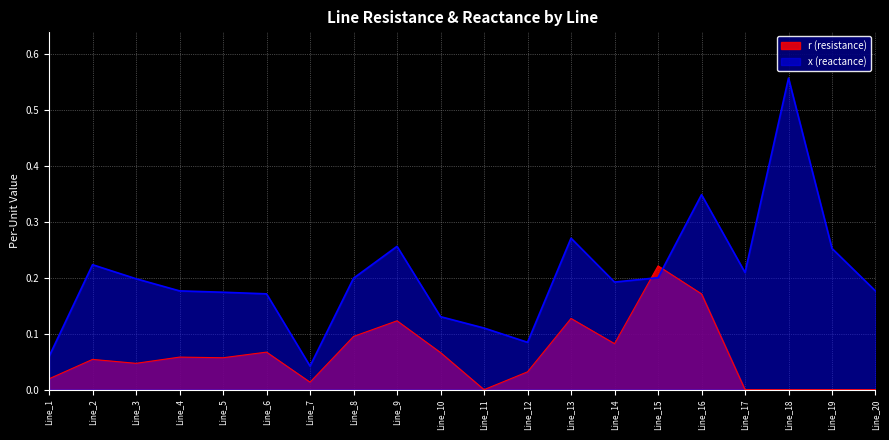

At how many categories does at least one series exceed 0?

20